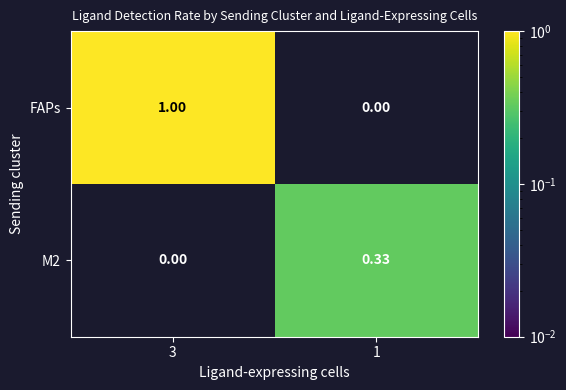

At which category is the sum across all series the highest?

3